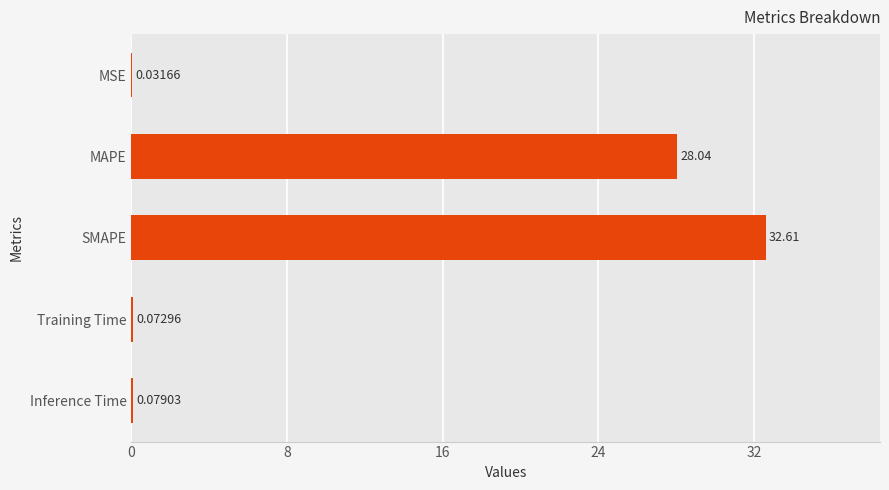

At which category does the chart reach its peak across all series?

SMAPE